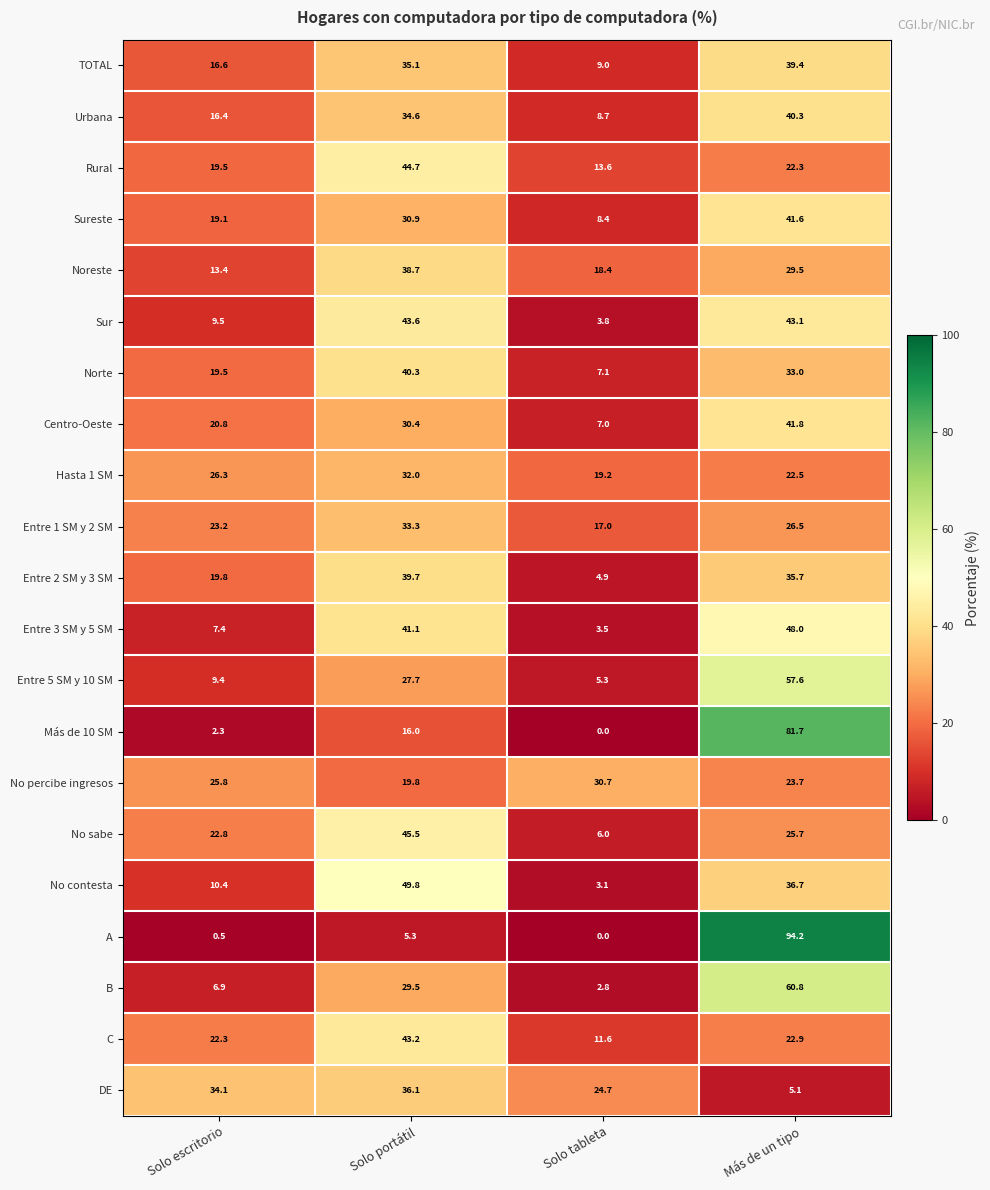

What is the spread (max minus min) of values at Solo portátil?

44.5